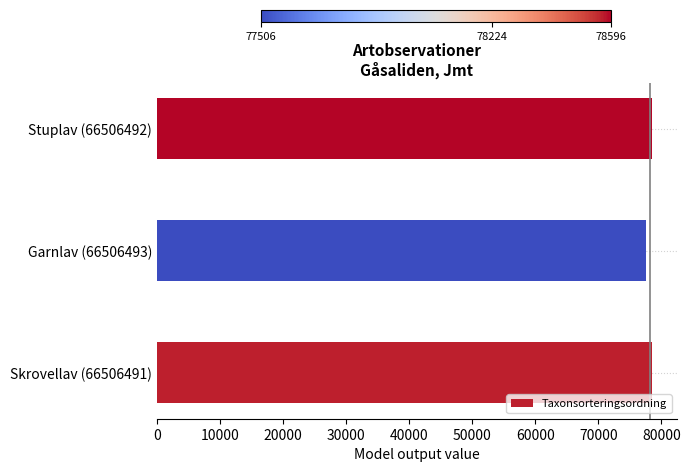

Are the bars grouped side by side (vs. stacked)?

No